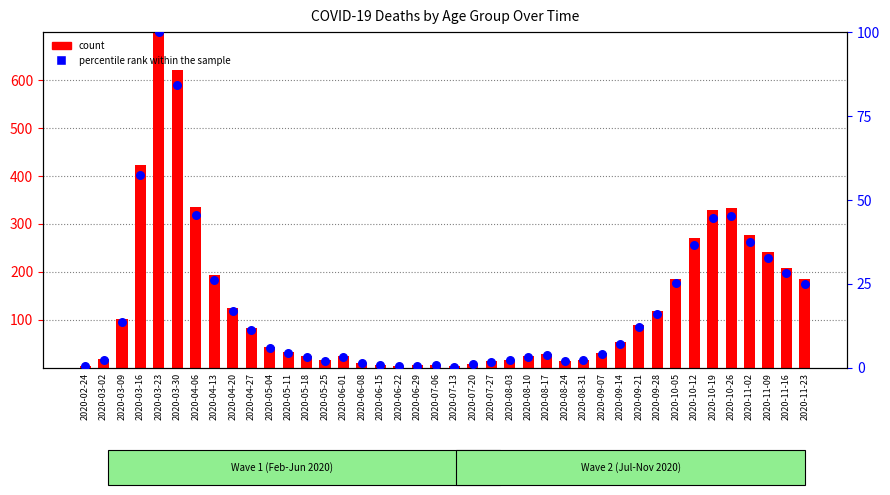

Which series contains the highest Y value?

count